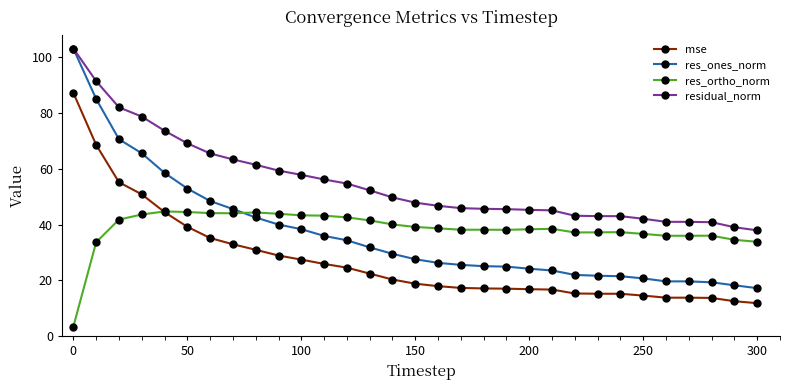

True or false: residual_norm and res_ortho_norm cross at least once.

False